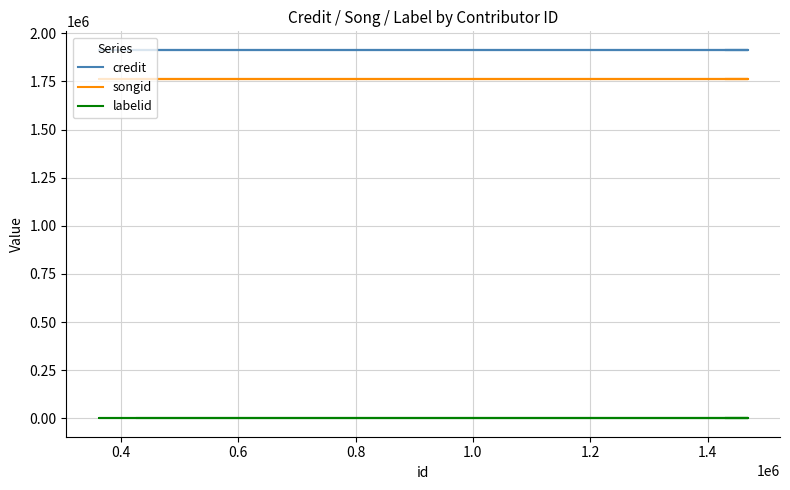

At how many categories does at least one series exceed 1595491?

11